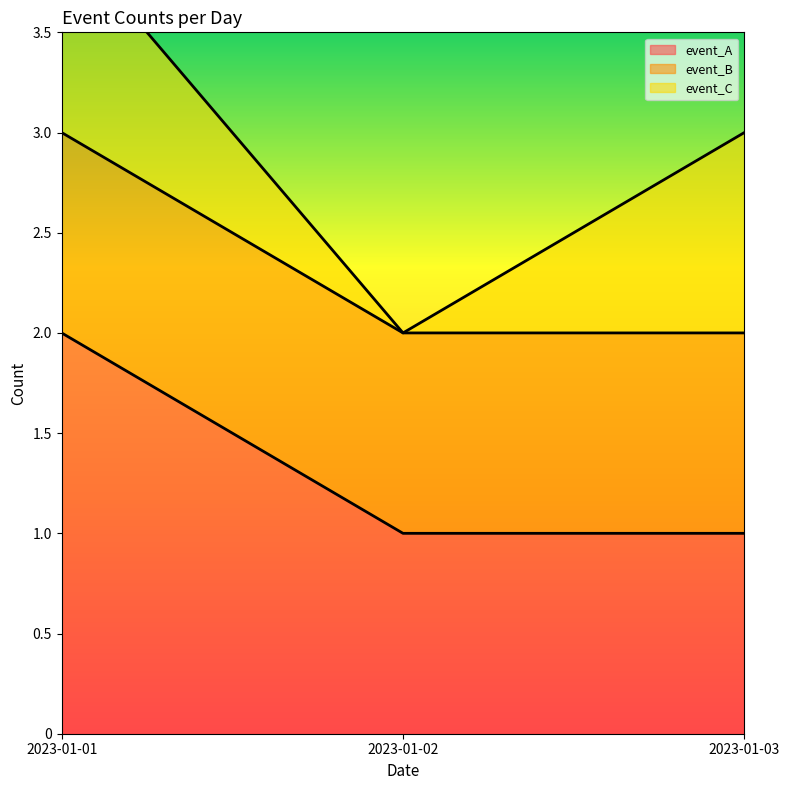

Rank the categories by event_B value from lowest to highest.

2023-01-01, 2023-01-02, 2023-01-03